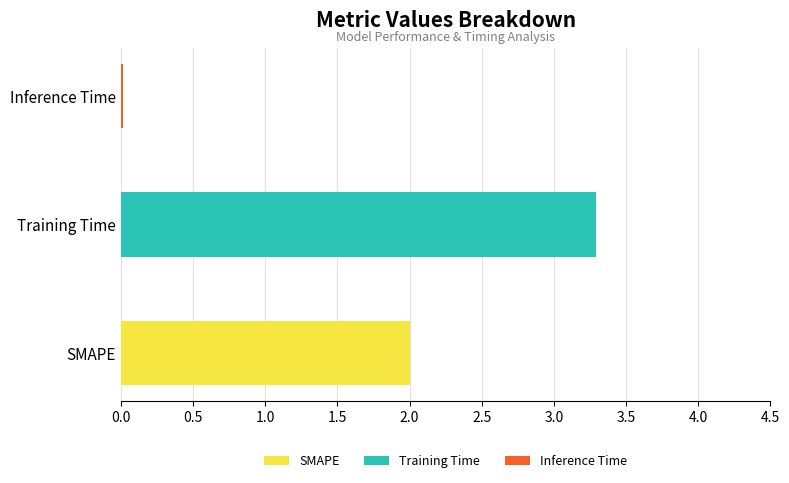

What is the maximum value shown in the chart?

3.3